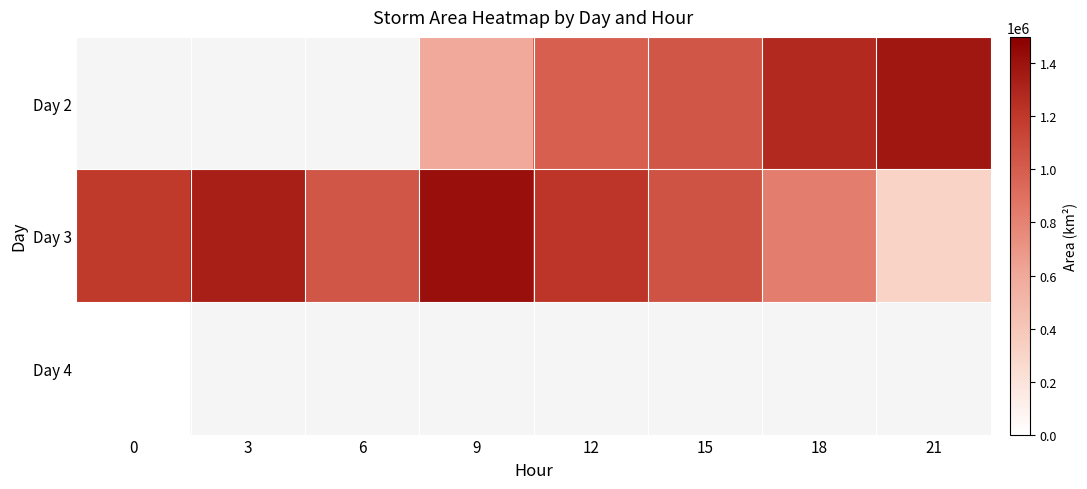

Is the value of Day 3 at 9 greater than the value of Day 4 at 15?

No